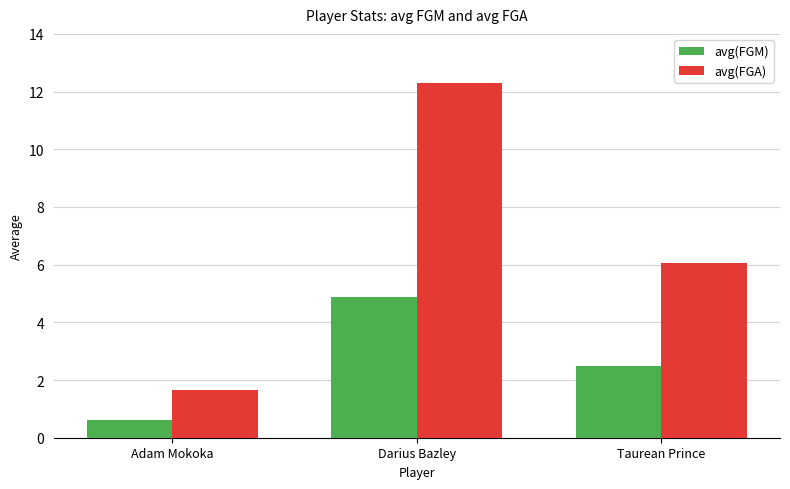

List the series in order of their peak value, highest first.

avg(FGA), avg(FGM)